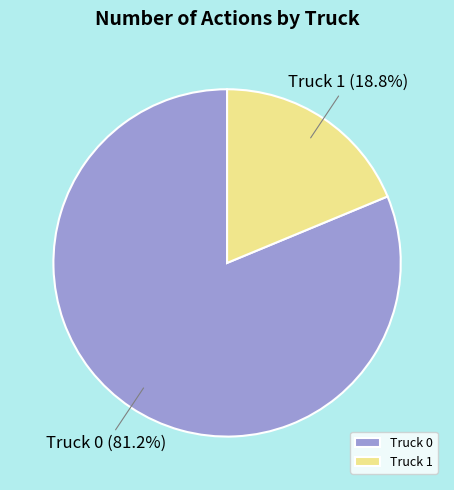

What percentage is NOT represented by Truck 1?

81.2%